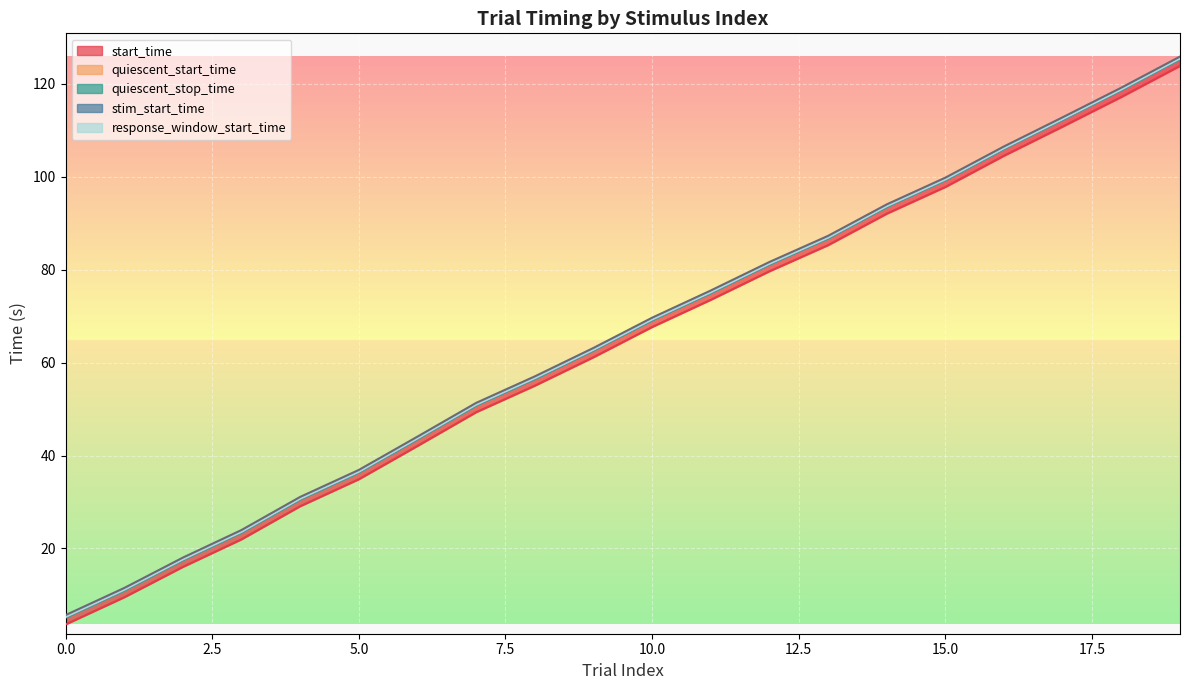

Which series has the widest spread of values?

start_time